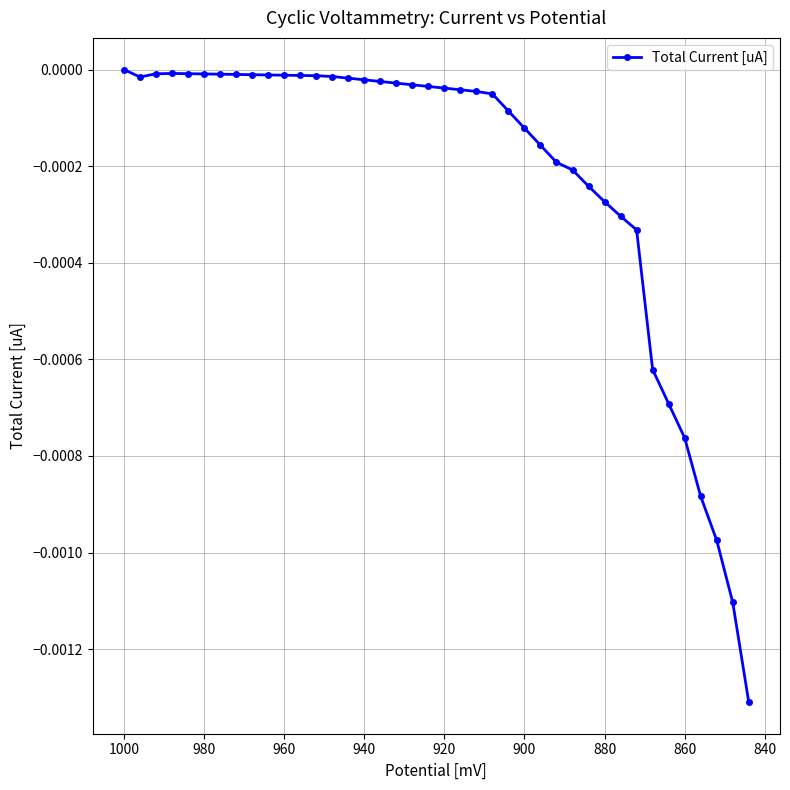

How many points are higher than both their immediate neighbors (excluding endpoints)?

1